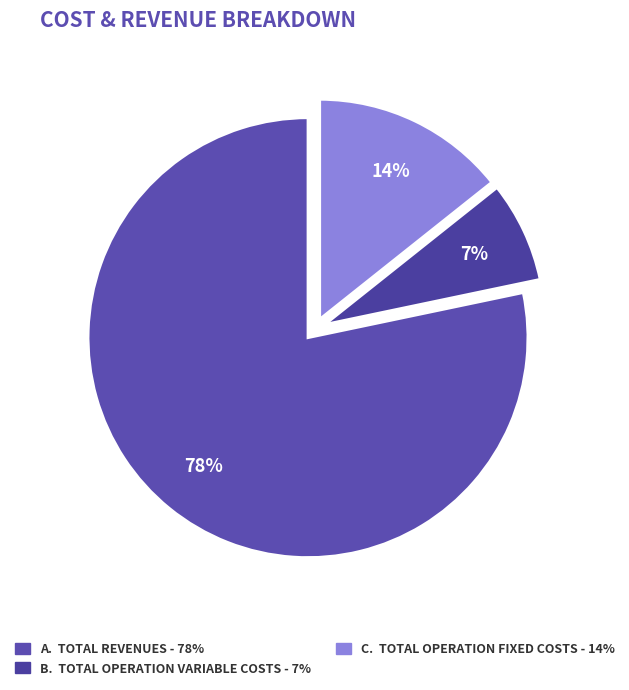

How many slices are in this pie chart?

3